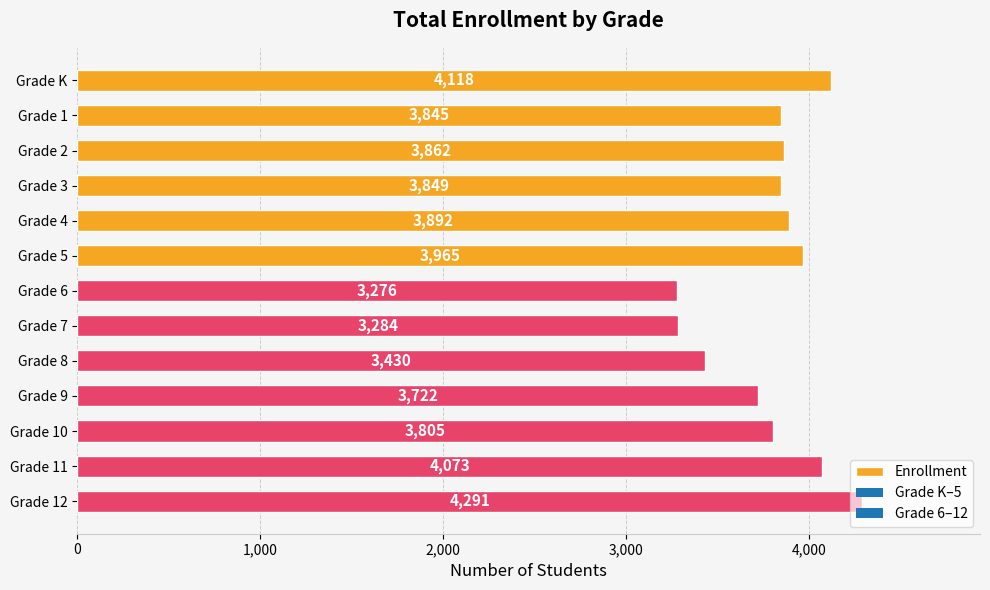

List the labels in order of value, largest first.

Grade 12, Grade K, Grade 11, Grade 5, Grade 4, Grade 2, Grade 3, Grade 1, Grade 10, Grade 9, Grade 8, Grade 7, Grade 6